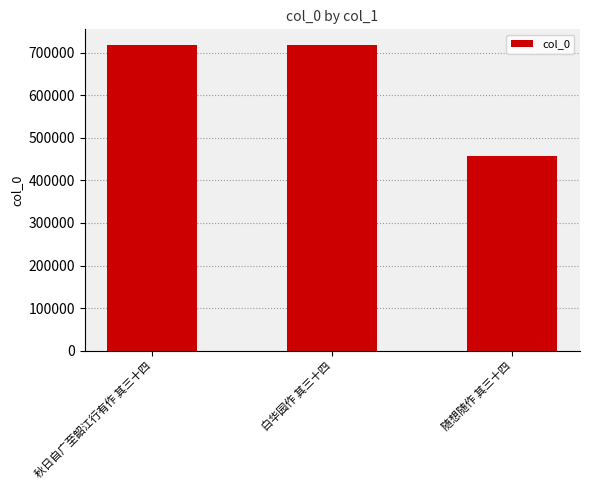

The chart shows a value of 717913 at 白华园作 其三十四. True or false?

True